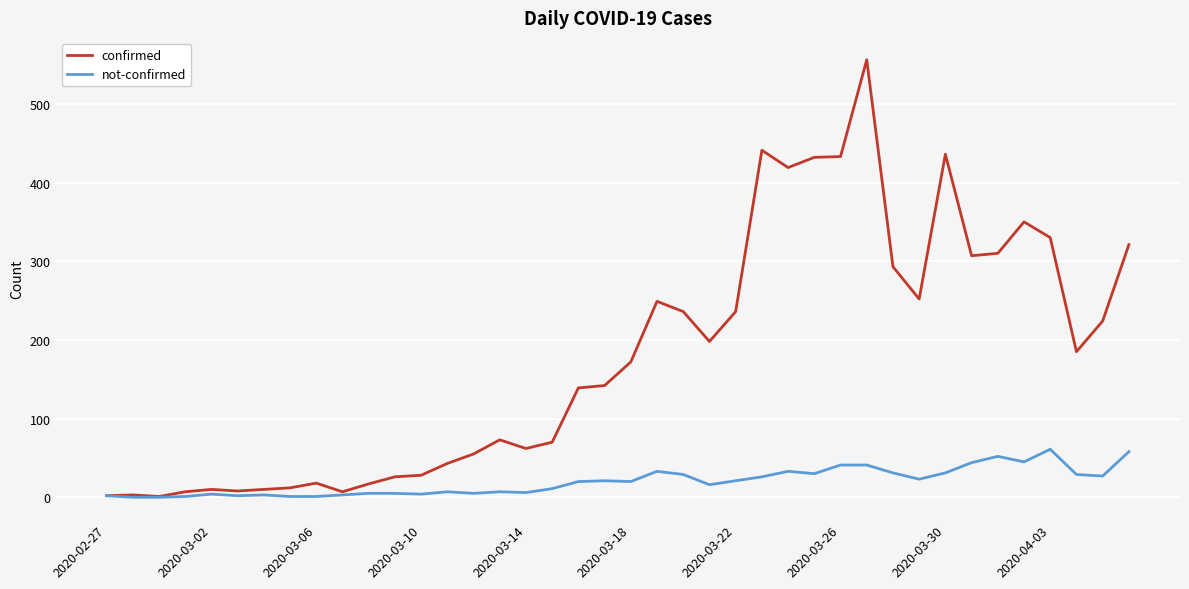

Which series has the largest total across all categories?

confirmed